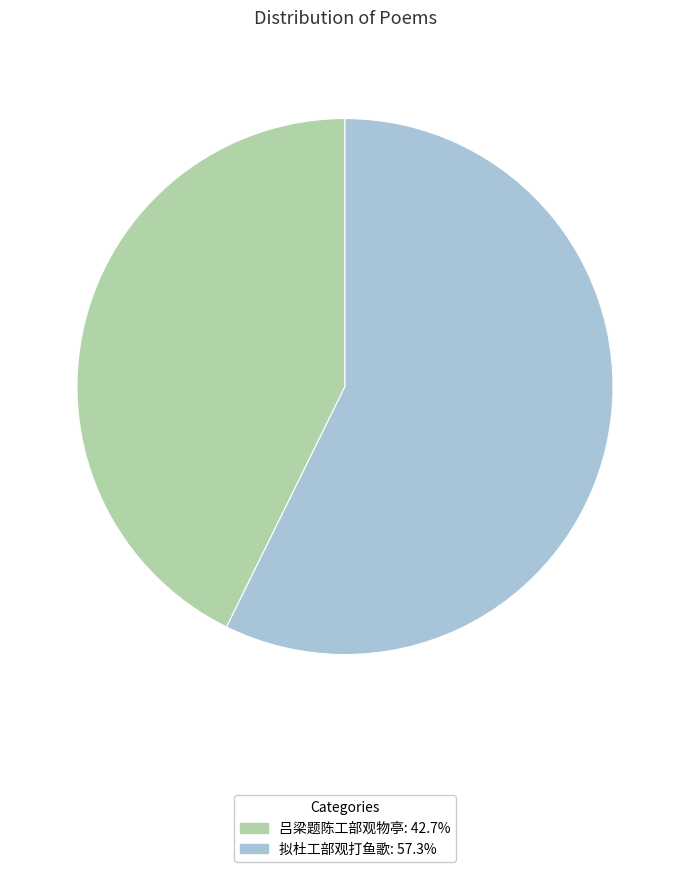

How many segments does this pie chart have?

2